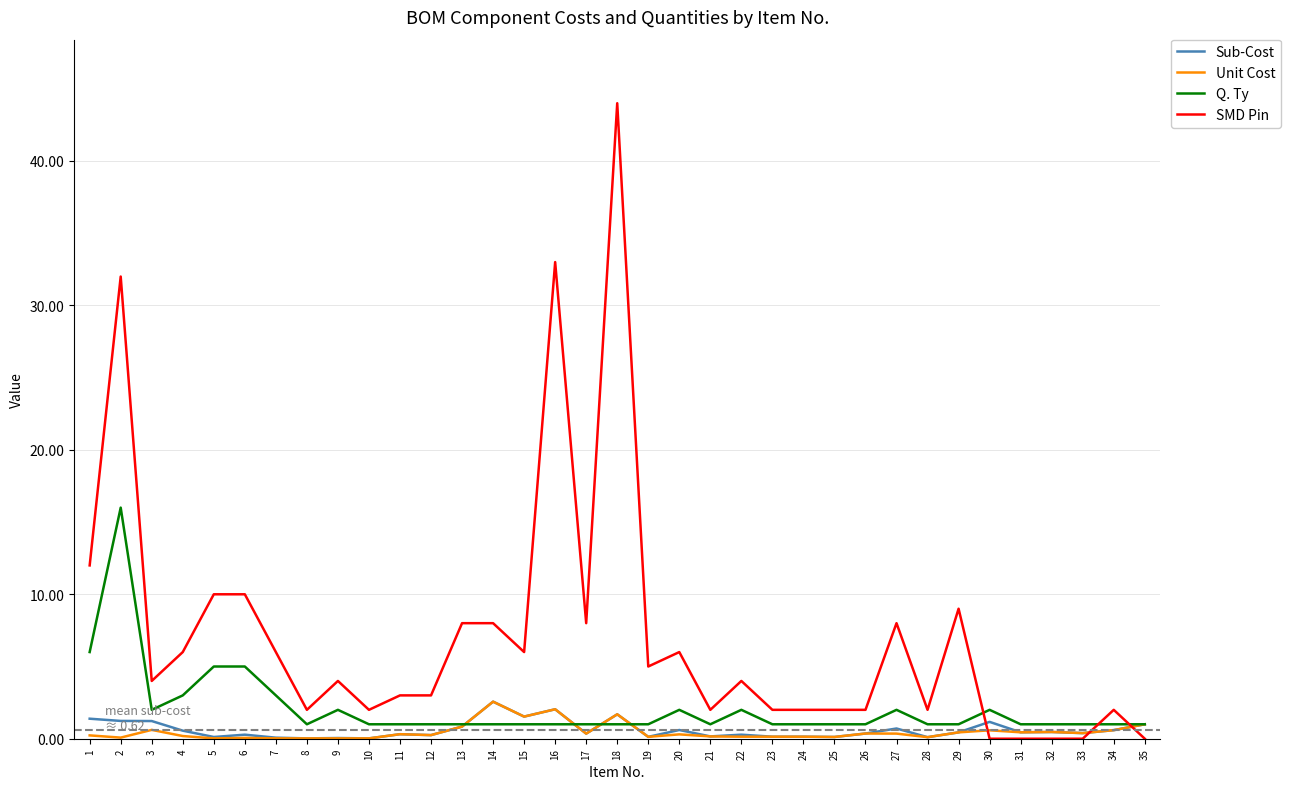

Which series has the widest spread of values?

SMD Pin